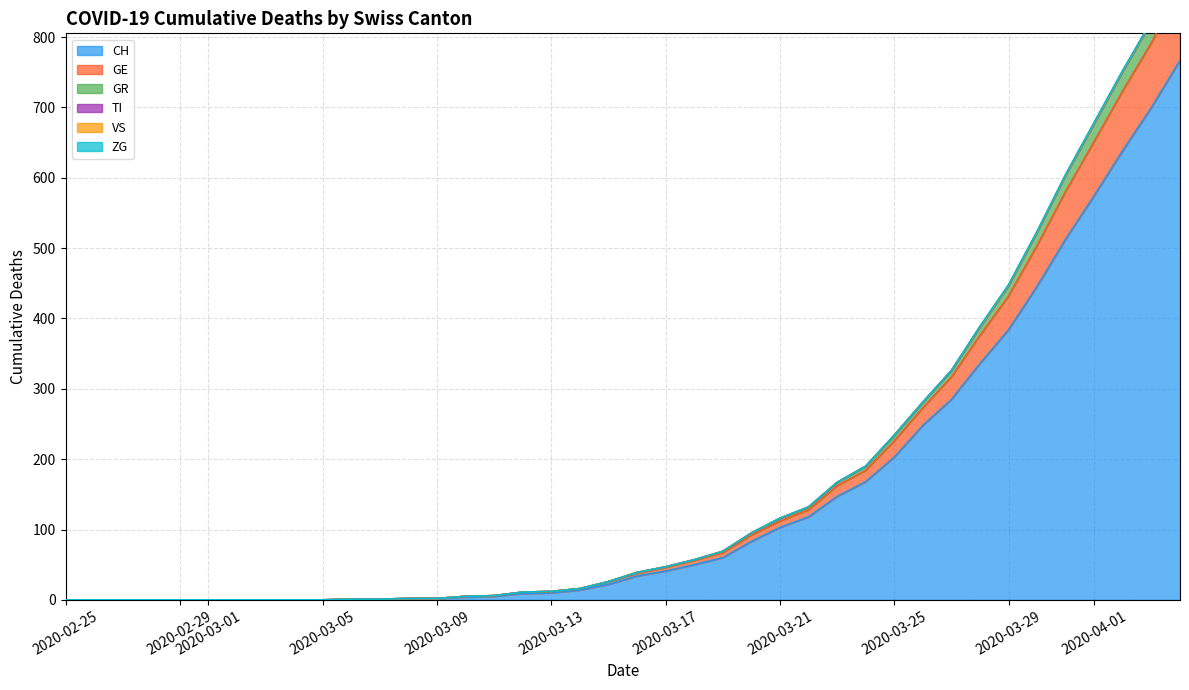

Count the number of categories in the chart.

40